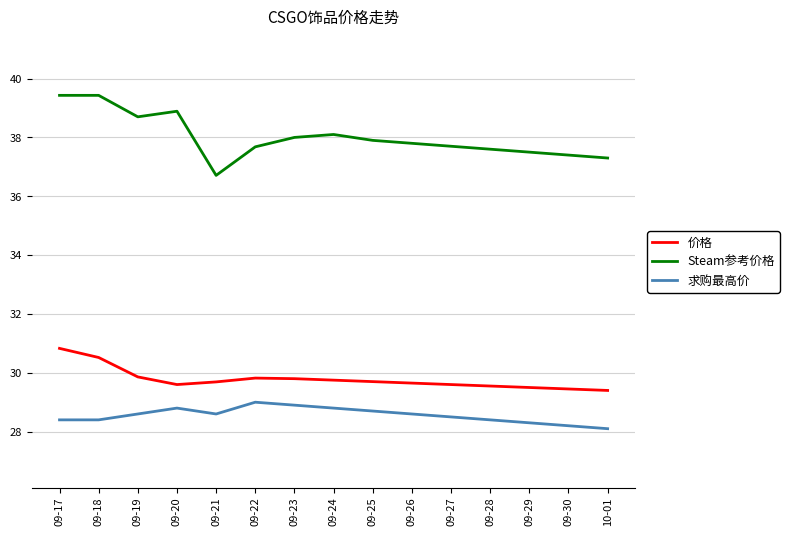

How many lines are shown in the chart?

3